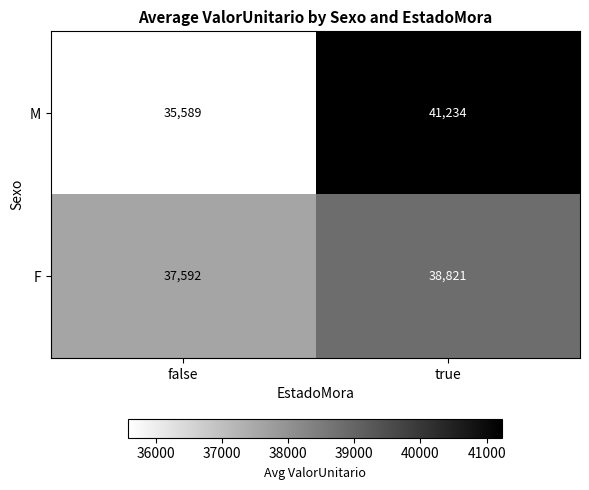

Which category has the highest value across all series?

true